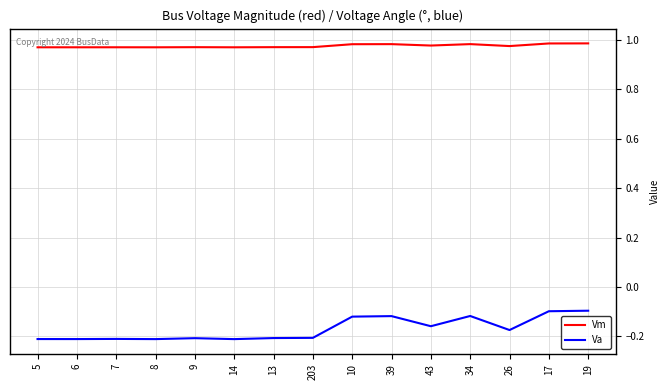

Which series has the largest range (max minus min)?

Va